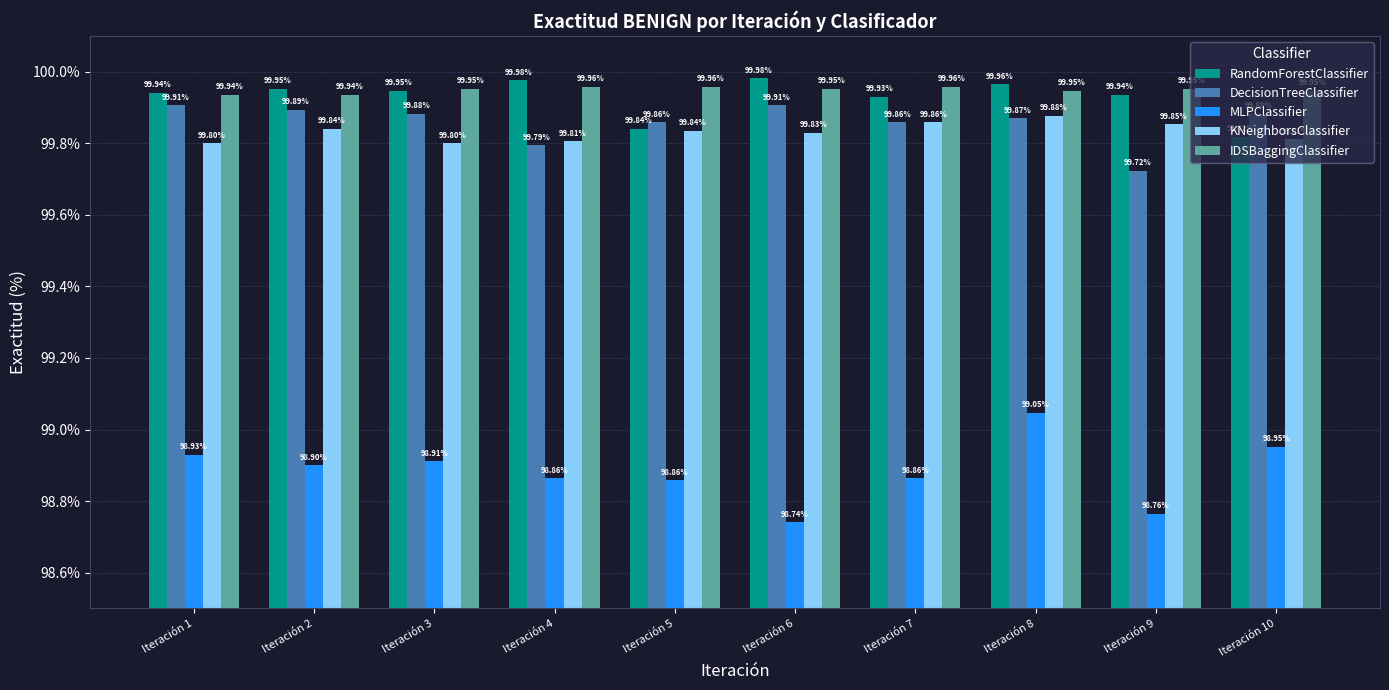

What are all the series names shown in the legend?

RandomForestClassifier, DecisionTreeClassifier, MLPClassifier, KNeighborsClassifier, IDSBaggingClassifier